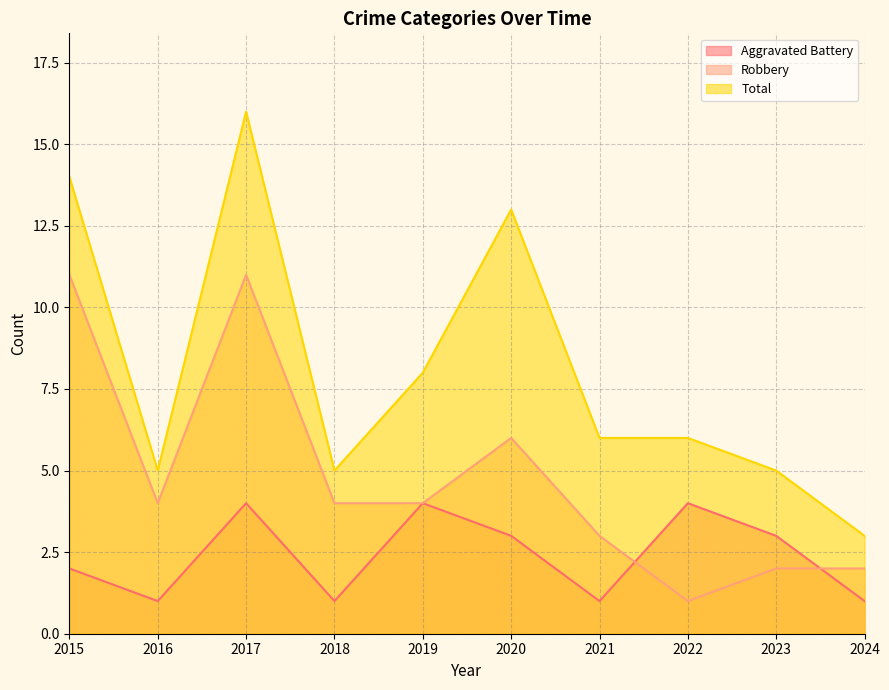

Which label corresponds to the smallest value in the chart?

2016